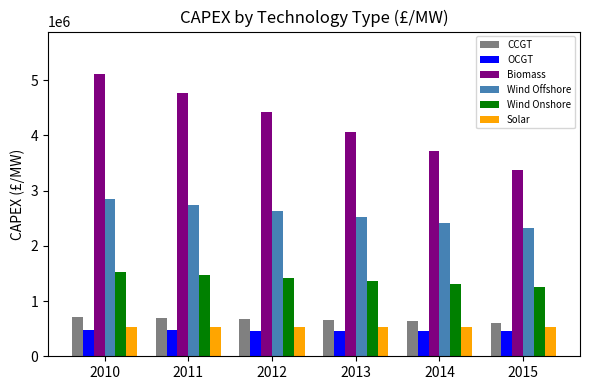

How many data points in Wind Offshore are less than 2630949?

3